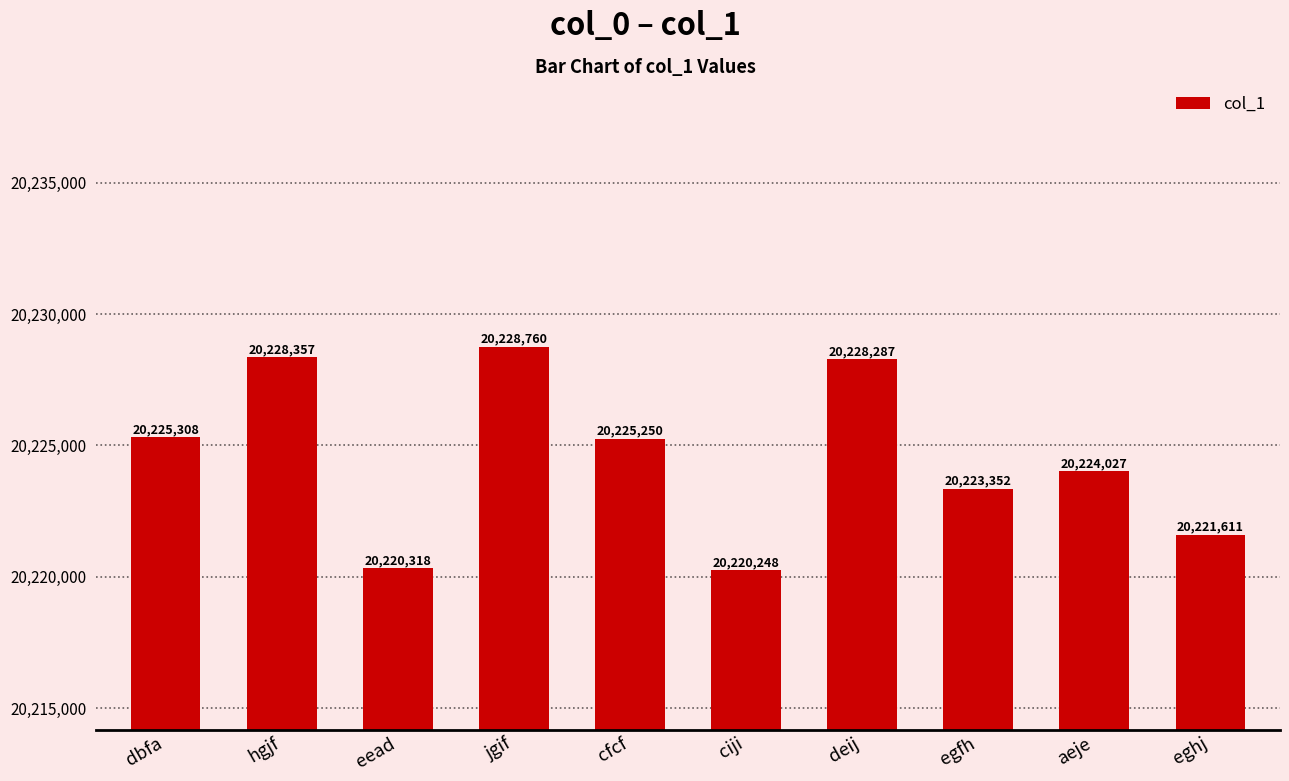

What is the label of the 10th bar from the right?

dbfa